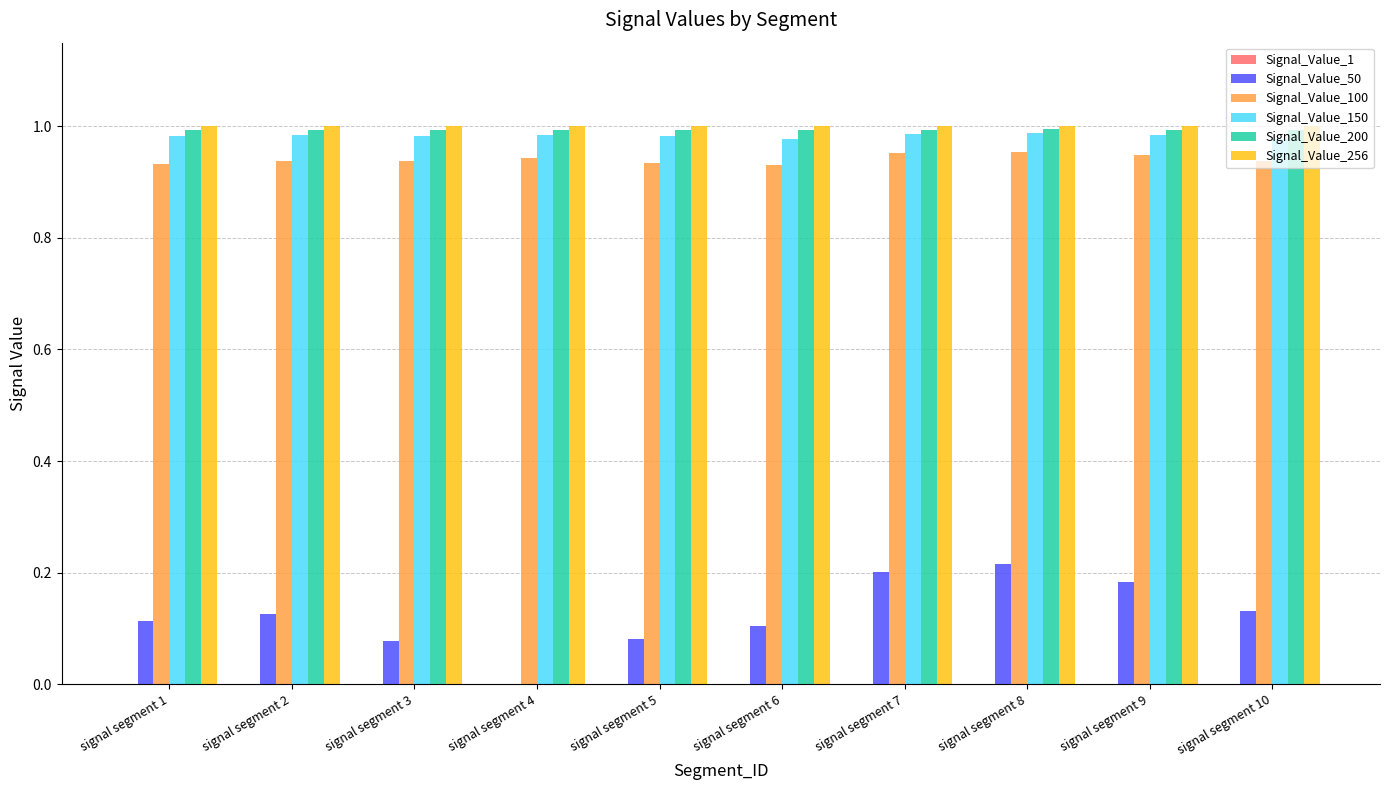

What is the sum of all Signal_Value_50 values?

1.2